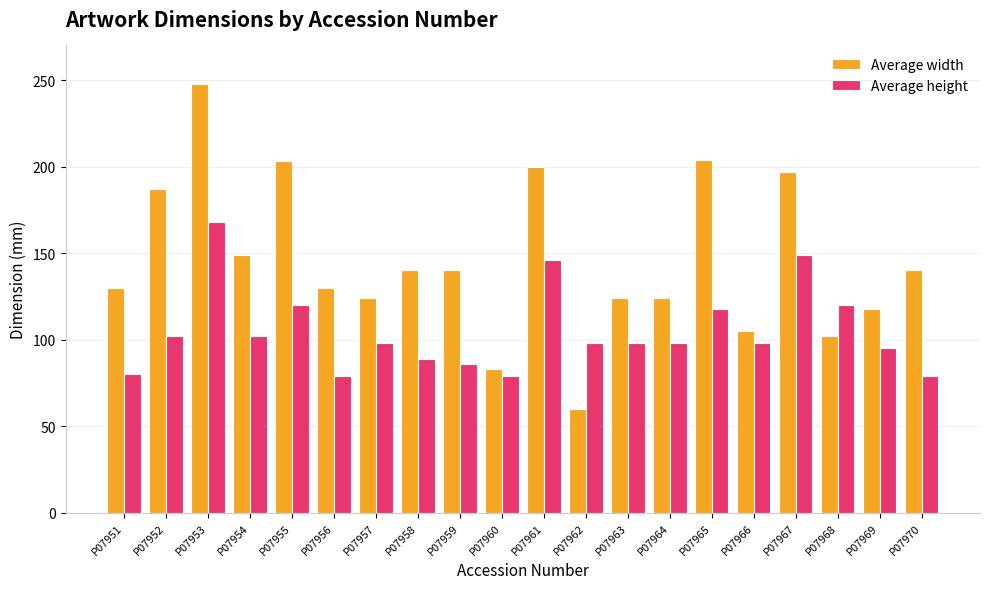

The value of Average height at P07964 is 33. True or false?

False